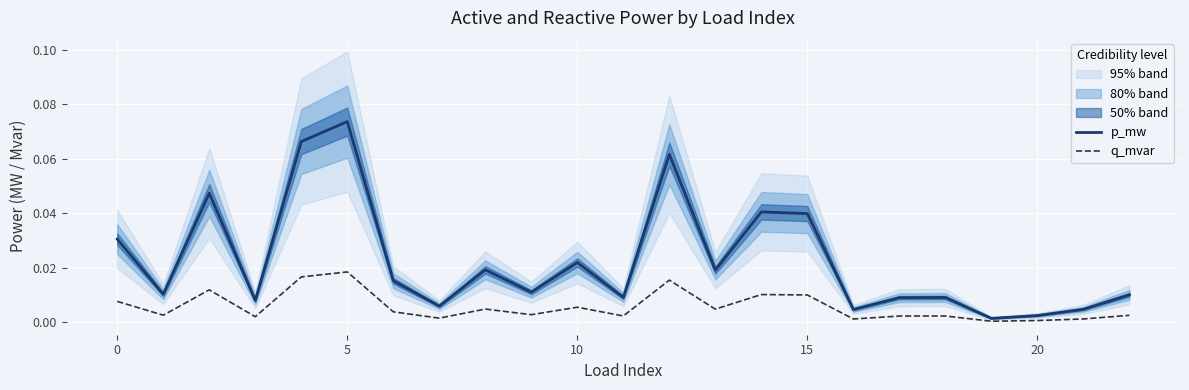

True or false: p_mw and q_mvar cross at least once.

False